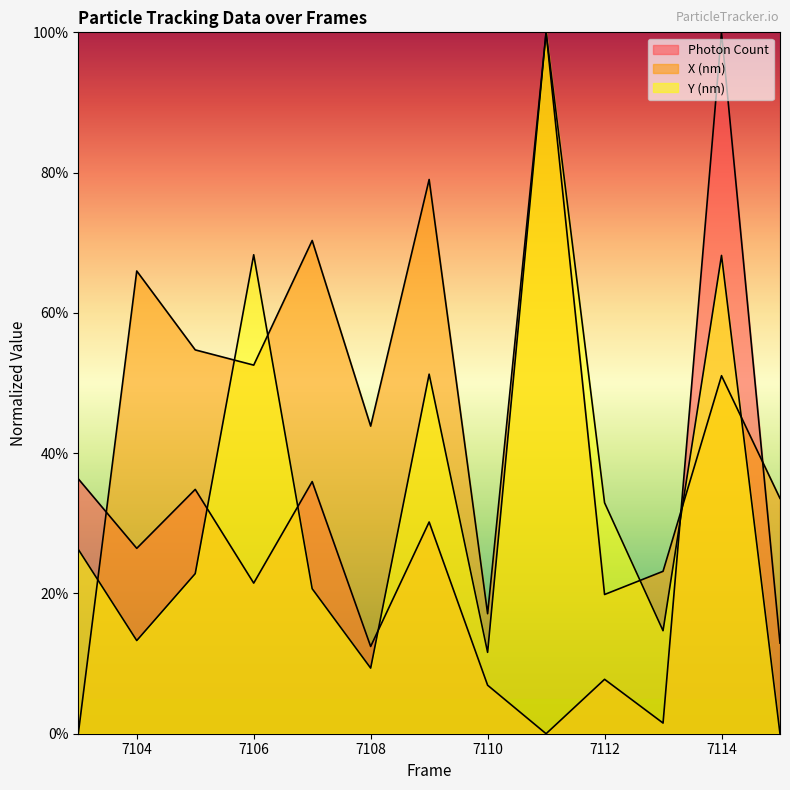

At how many categories does at least one series exceed 0?

13